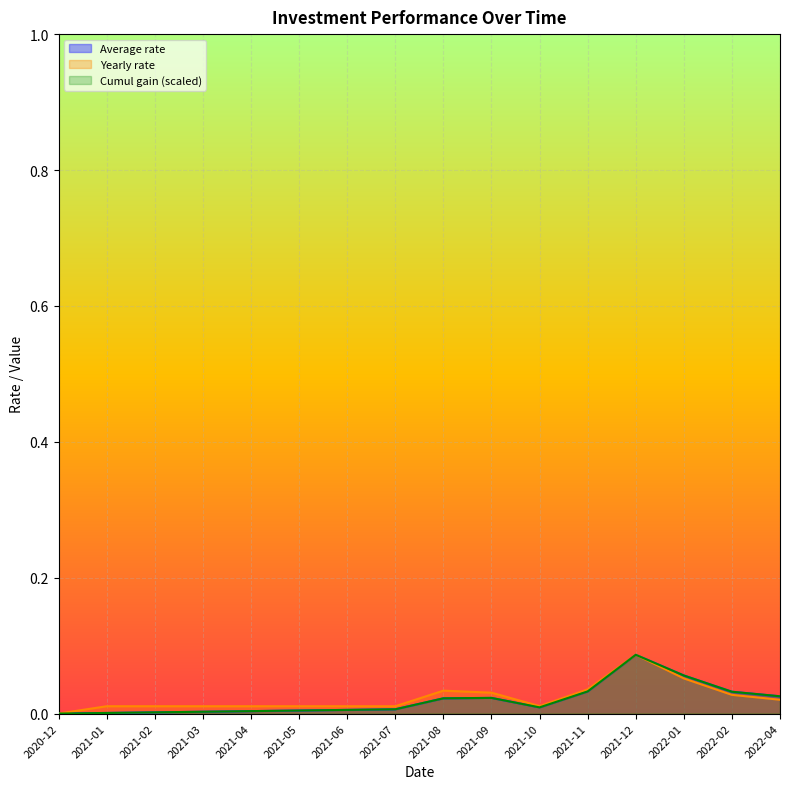

Reading right to left, extract all data points from this chart.

Average rate: 0.0	0.0	0.1	0.1	0.0	0.0	0.0	0.0	0.0	0.0	0.0	0.0	0.0	0.0	0.0	0.0
Yearly rate: 0.0	0.0	0.1	0.1	0.0	0.0	0.0	0.0	0.0	0.0	0.0	0.0	0.0	0.0	0.0	0.0
Cumul gain: 0.0	0.0	0.1	0.1	0.0	0.0	0.0	0.0	0.0	0.0	0.0	0.0	0.0	0.0	0.0	0.0